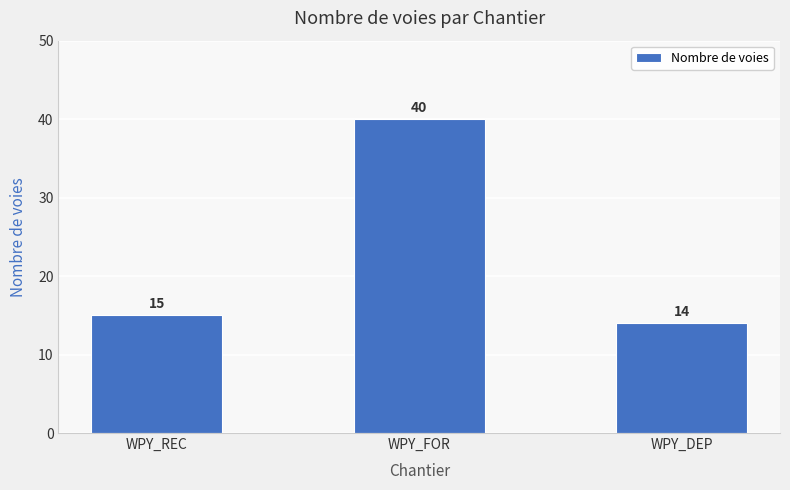

Does the chart contain any negative values?

No